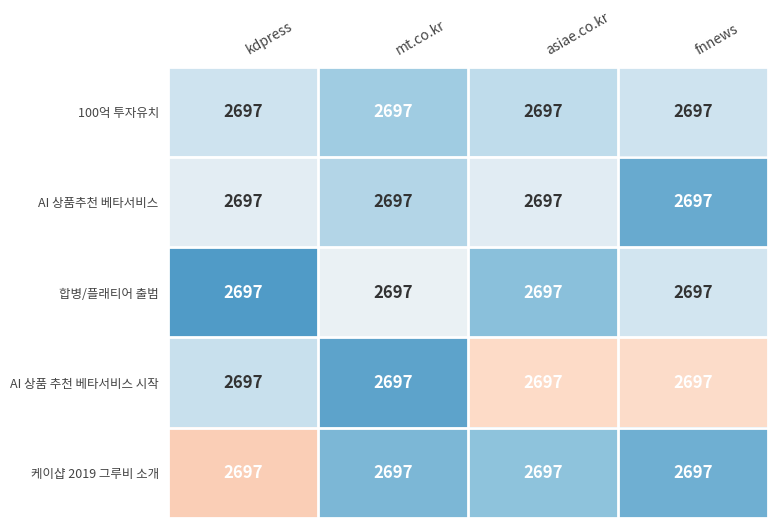

What is the difference between the highest and lowest values at asiae.co.kr?

432.4